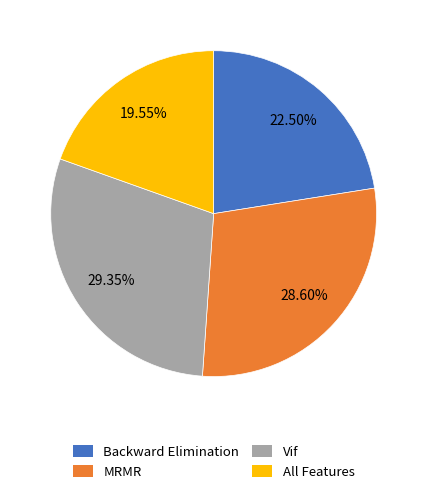

Does any single category account for the majority?

No